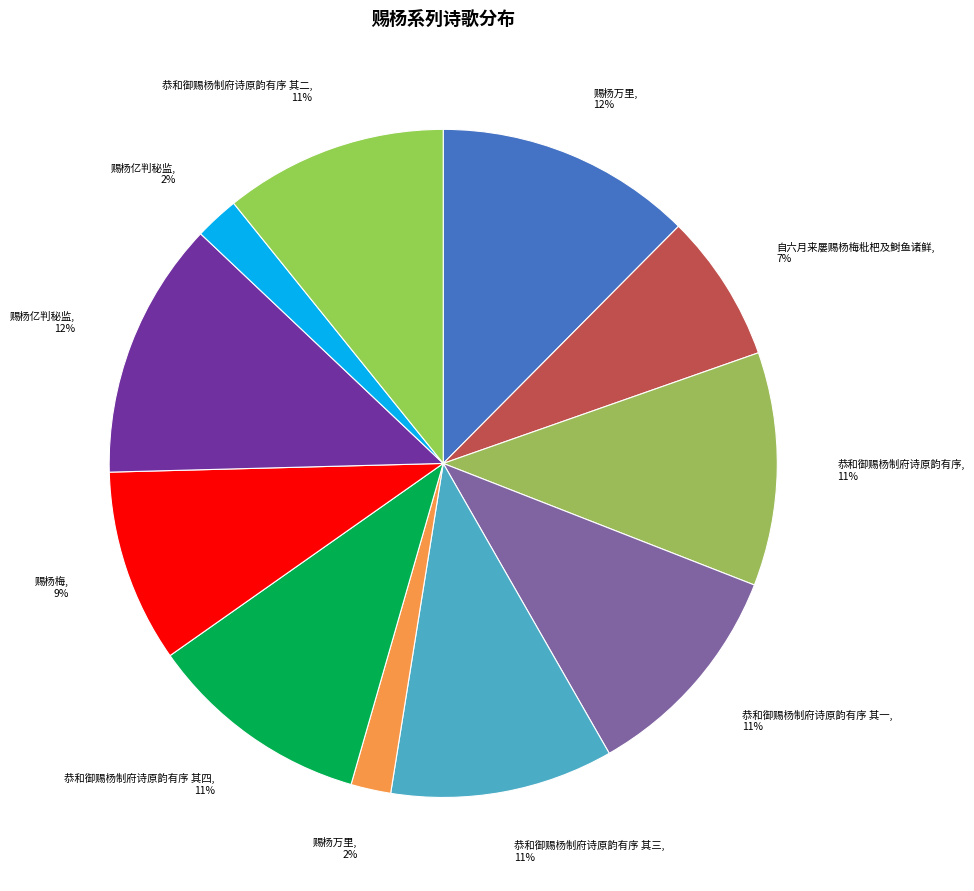

Rank the categories by value from lowest to highest.

赐杨万里, 赐杨亿判秘监, 自六月来屡赐杨梅枇杷及鲥鱼诸鲜, 赐杨梅, 恭和御赐杨制府诗原韵有序 其一, 恭和御赐杨制府诗原韵有序 其二, 恭和御赐杨制府诗原韵有序 其三, 恭和御赐杨制府诗原韵有序 其四, 恭和御赐杨制府诗原韵有序, 赐杨万里, 赐杨亿判秘监